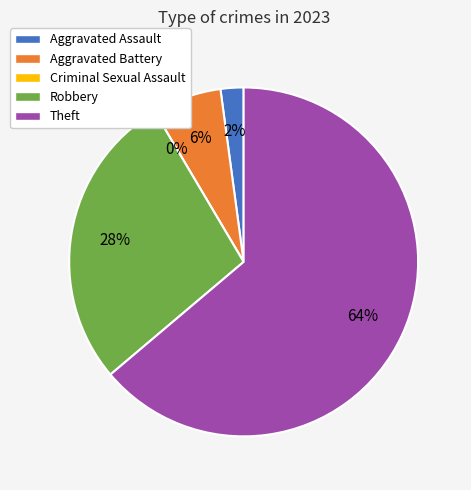

Count the number of slices in the pie.

5